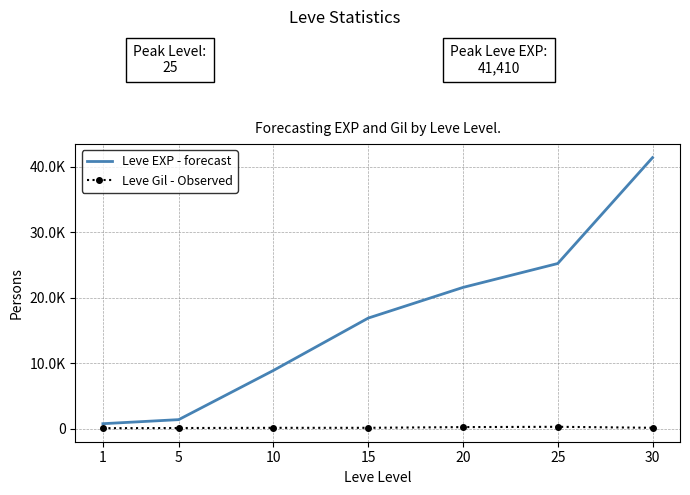

What is the sum of all Leve EXP - forecast values?

116330